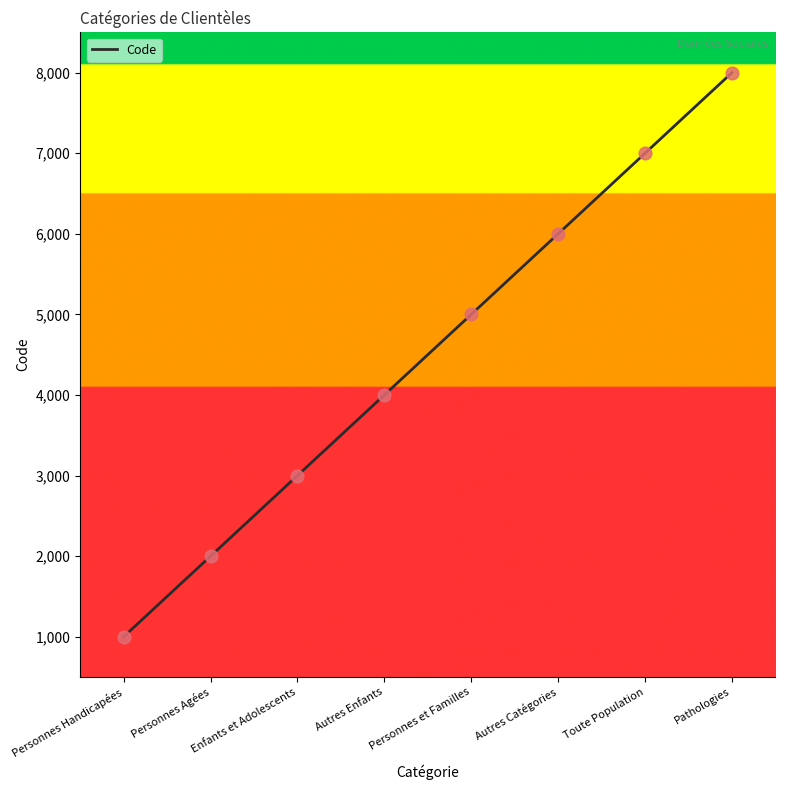

What is the ratio of the value at Pathologies to the value at Enfants et Adolescents?

2.7